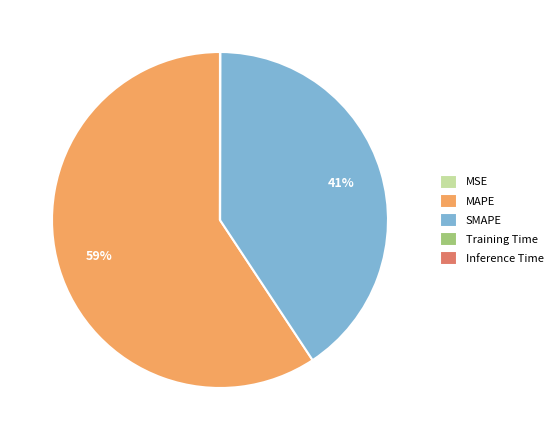

Is it true that MAPE is 50% of the pie?

False